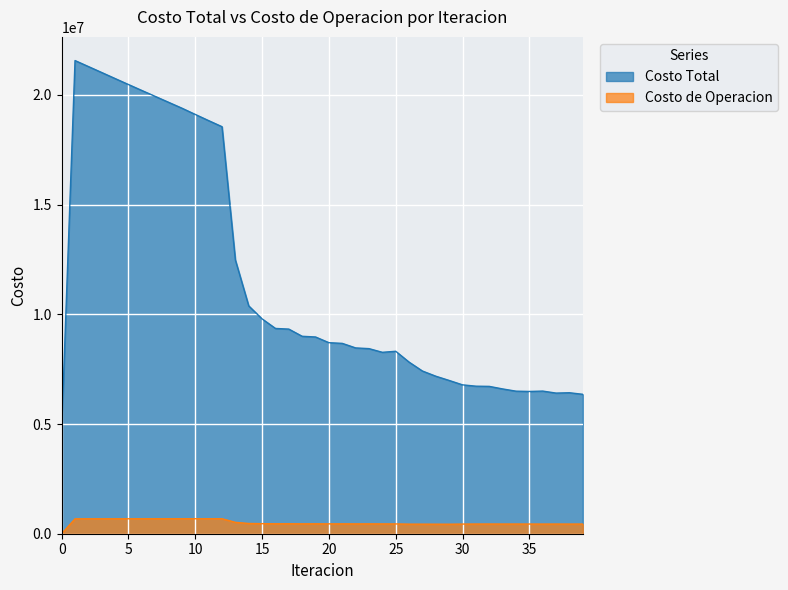

Which series has the widest spread of values?

Costo Total